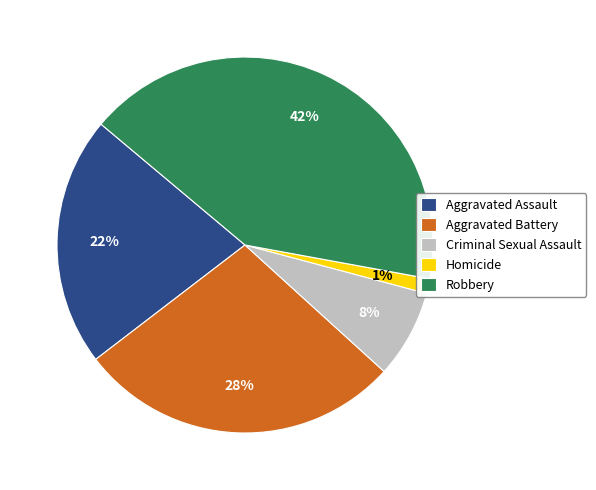

How many segments does this pie chart have?

5